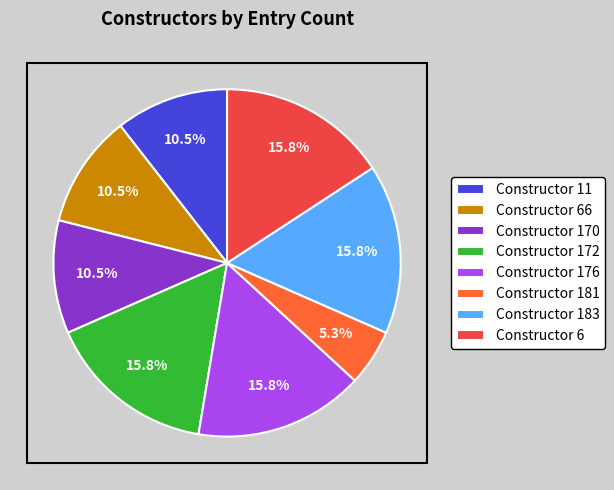

Which slice is the smallest?

Constructor 181